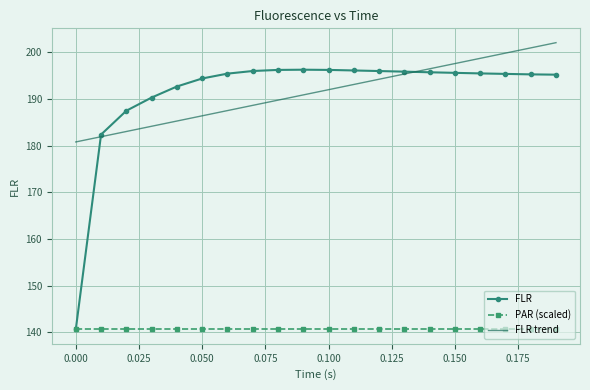

Which series has the largest range (max minus min)?

FLR